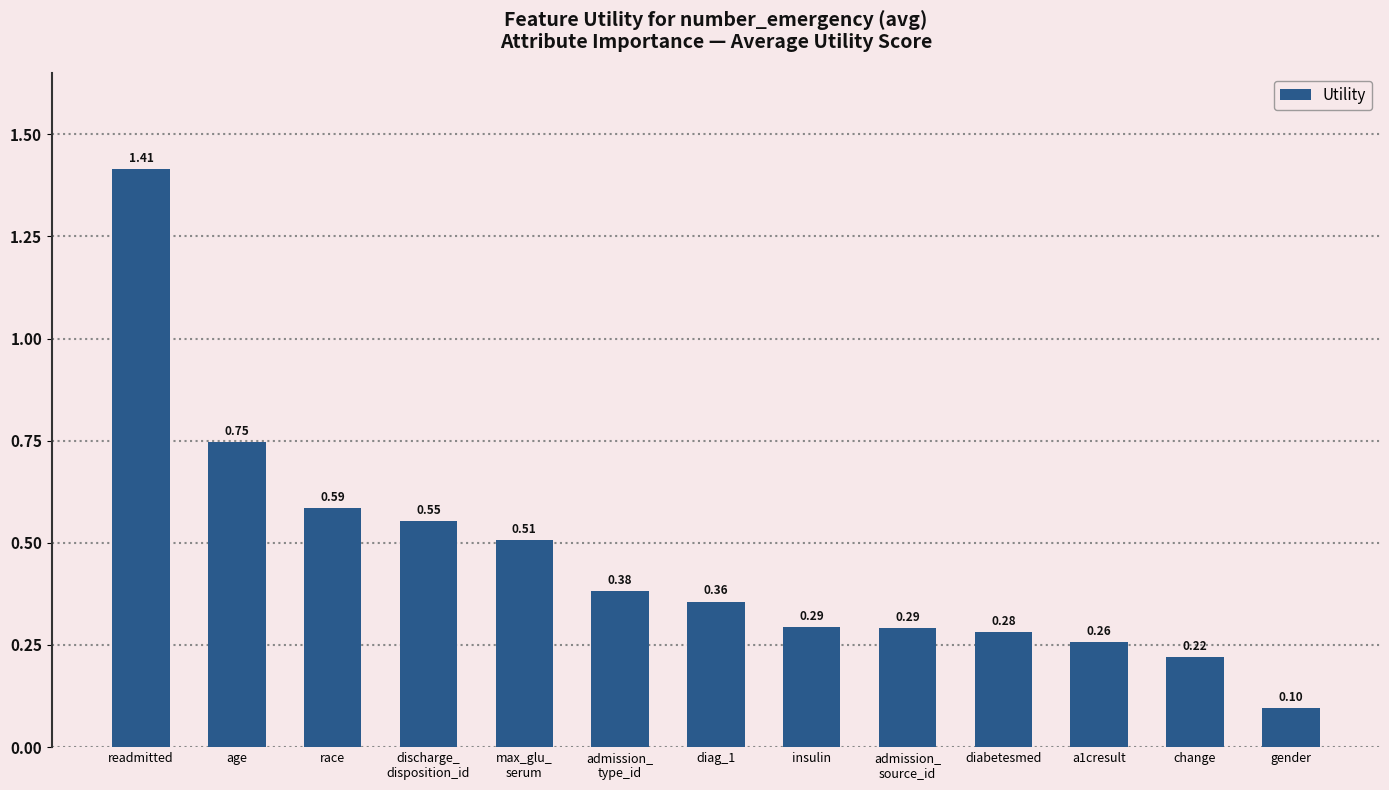

Which label corresponds to the largest value in the chart?

readmitted